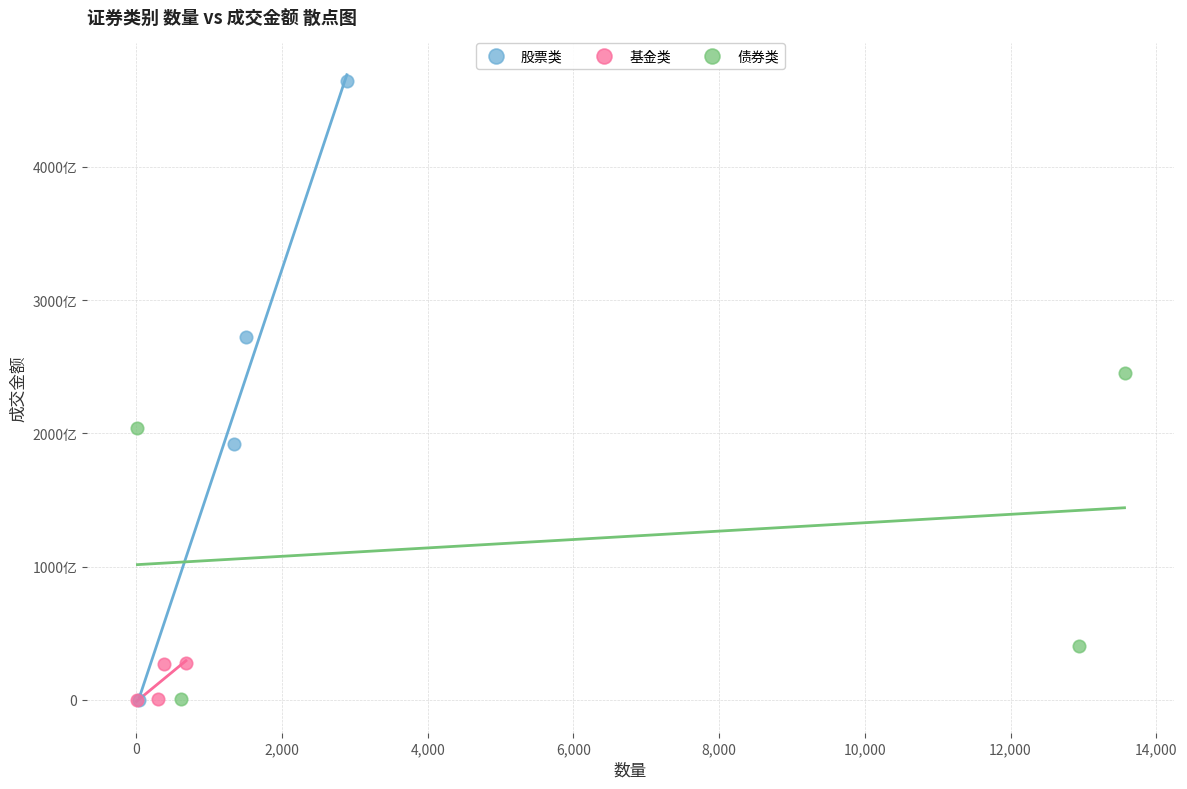

Which series contains the highest Y value?

股票类